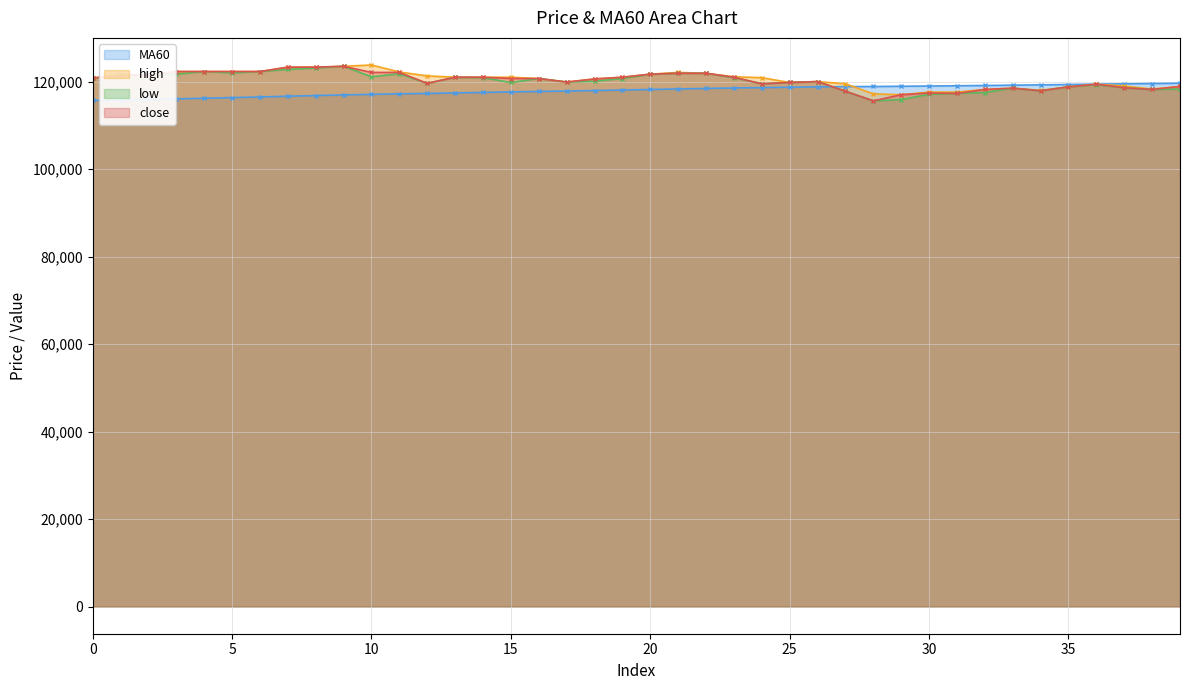

Which series changed the most between 10 and 35?

high